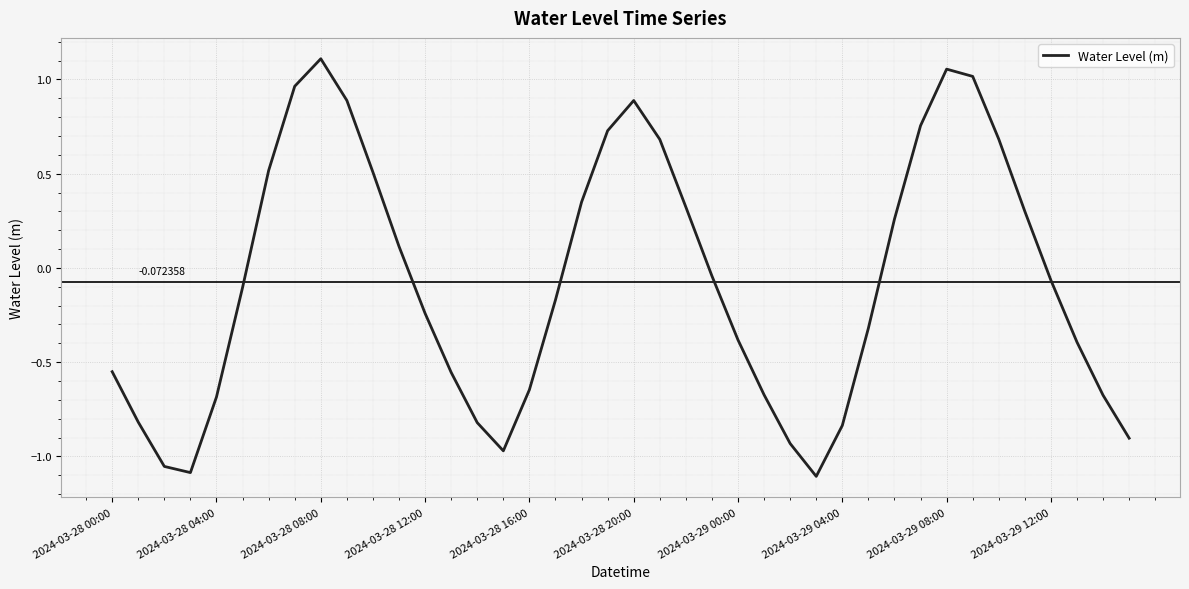

List the labels in order of value, smallest first.

27, 2024-03-28 12:00, 2024-03-28 08:00, 15, 26, 39, 28, 14, 2024-03-28 04:00, 2024-03-28 16:00, 38, 25, 16, 13, 2024-03-28 00:00, 37, 24, 29, 12, 17, 2024-03-28 20:00, 36, 23, 11, 30, 35, 22, 18, 10, 2024-03-29 00:00, 21, 34, 19, 31, 20, 2024-03-29 12:00, 2024-03-29 04:00, 33, 32, 2024-03-29 08:00